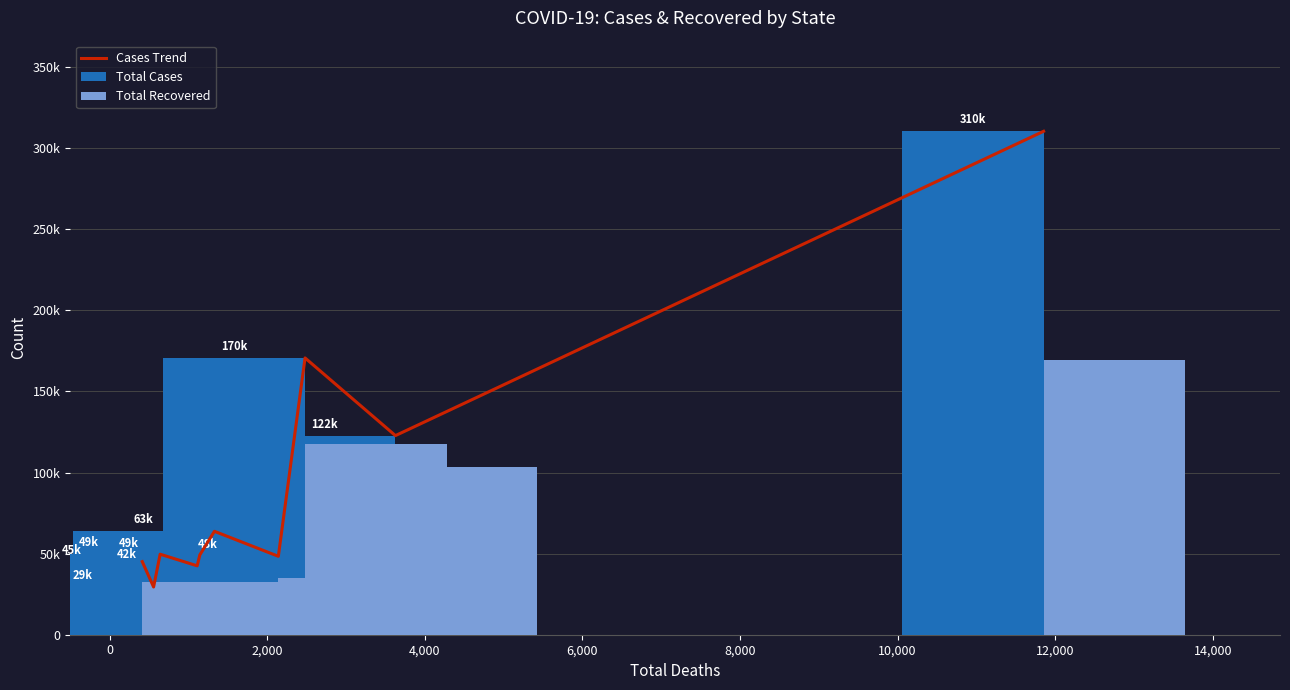

What is the difference between the maximum and minimum values in the Cases Trend series?

281021